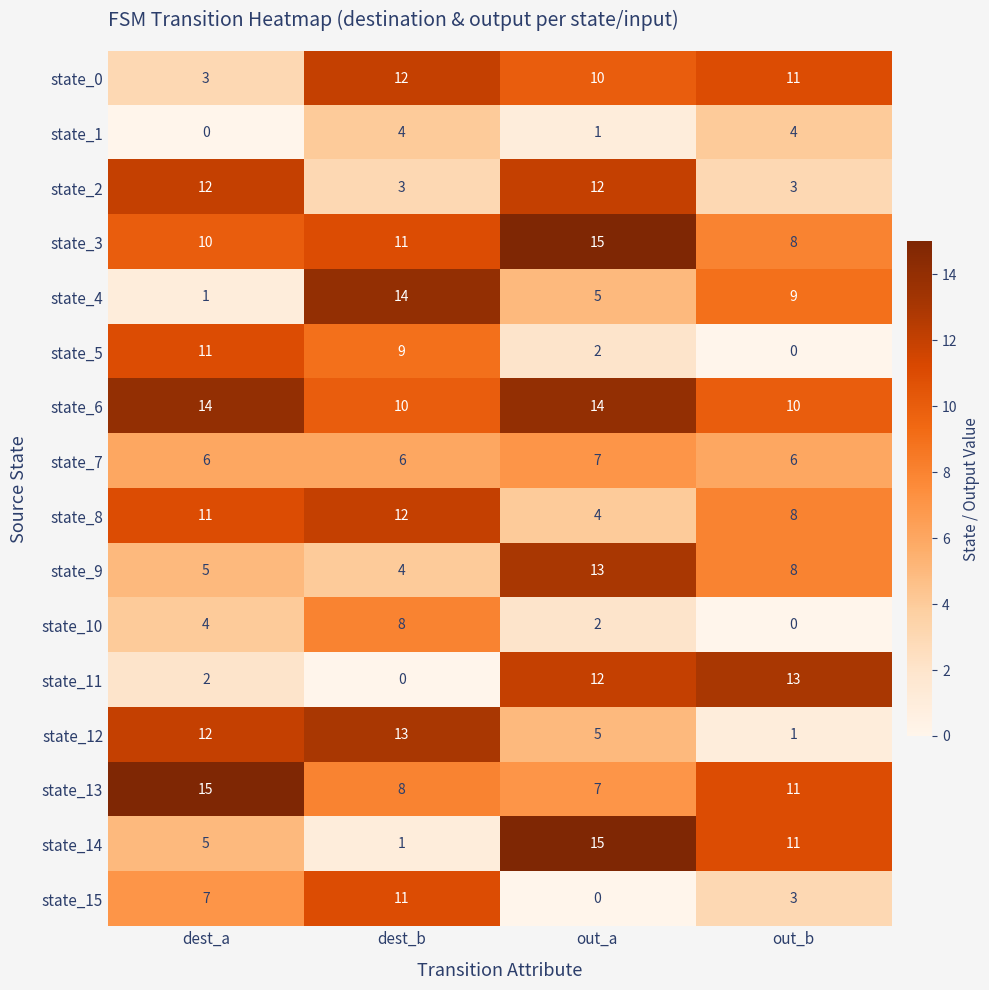

Read the state_7 value at out_a.

7